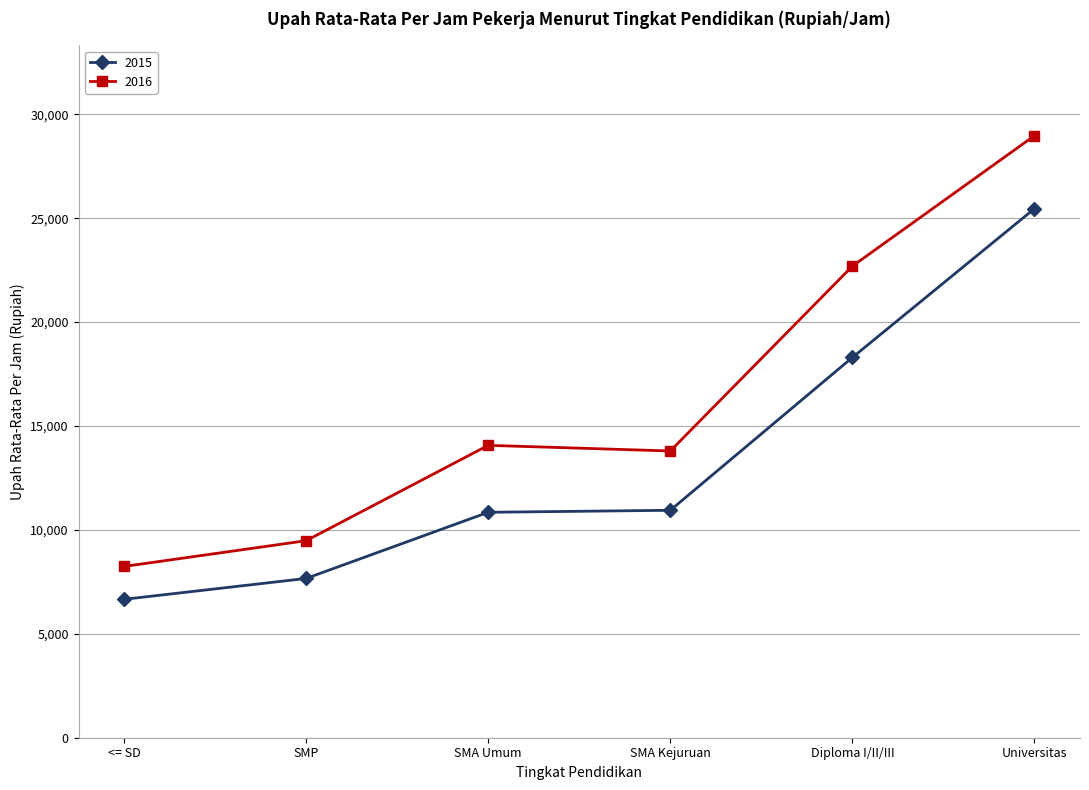

How many lines are shown in the chart?

2